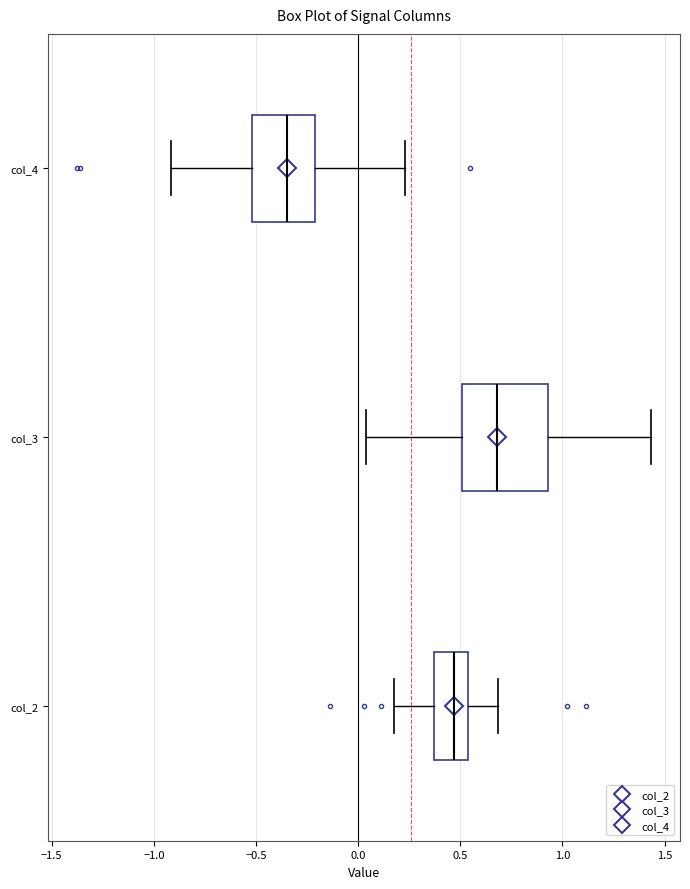

Comparing the boxes themselves (not the whiskers), which one is the widest?

col_3